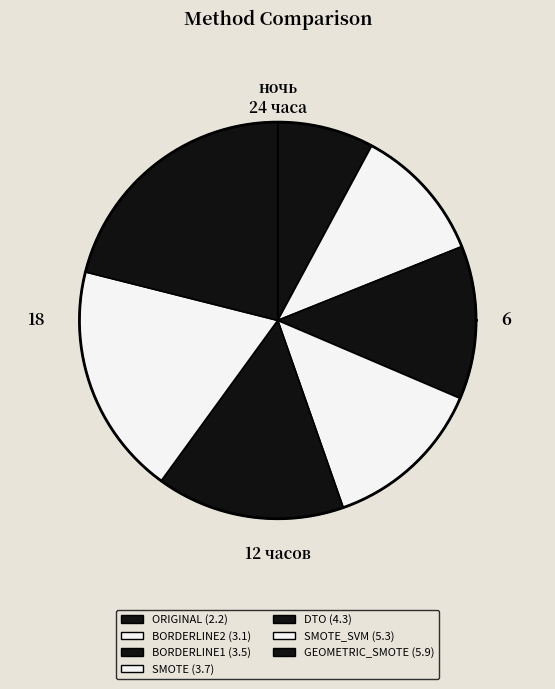

To the nearest percent, what is the average slice percentage?

14%